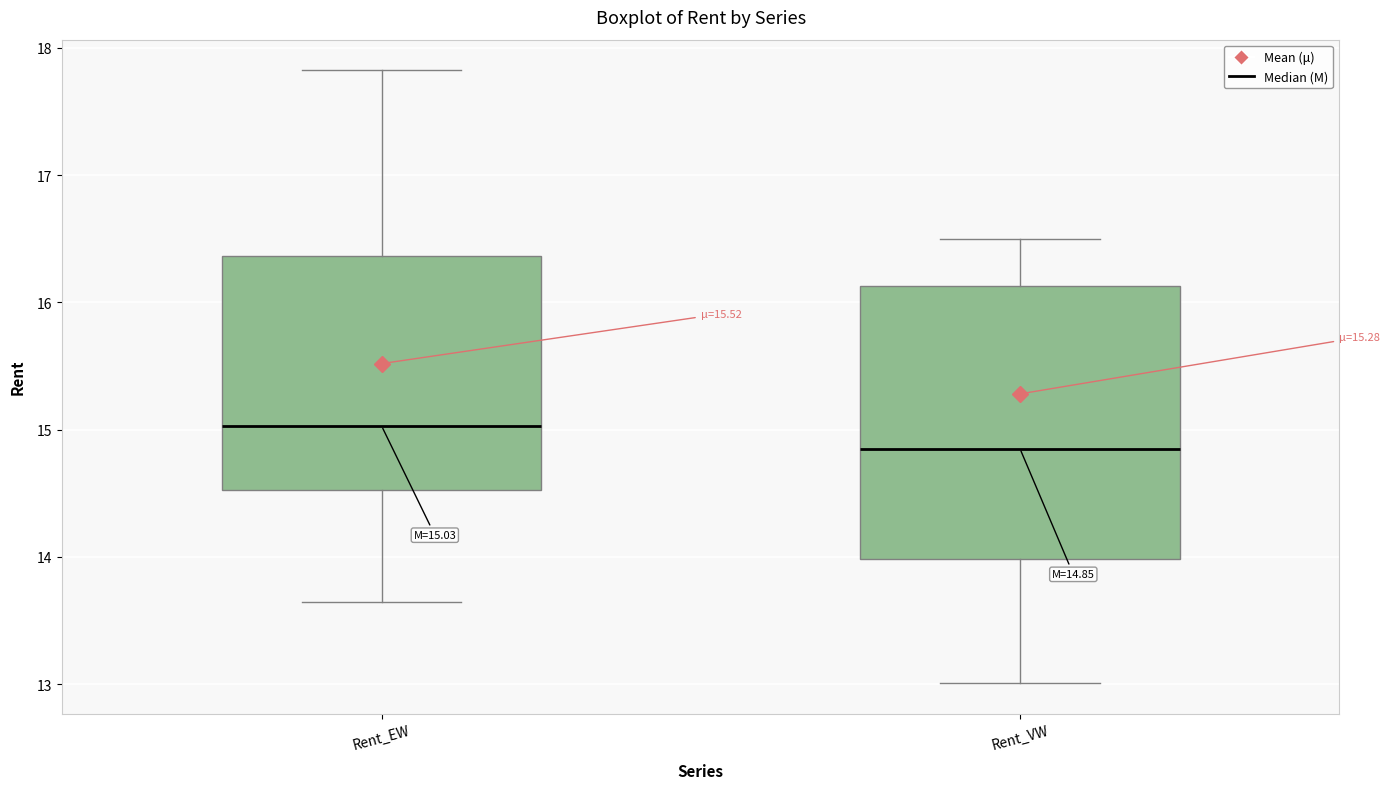

Which box is the tallest, from its lower edge to its upper edge?

Rent_VW